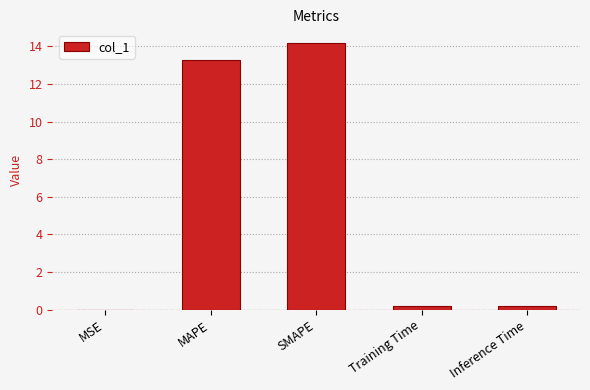

What is the sum of all values?

27.9